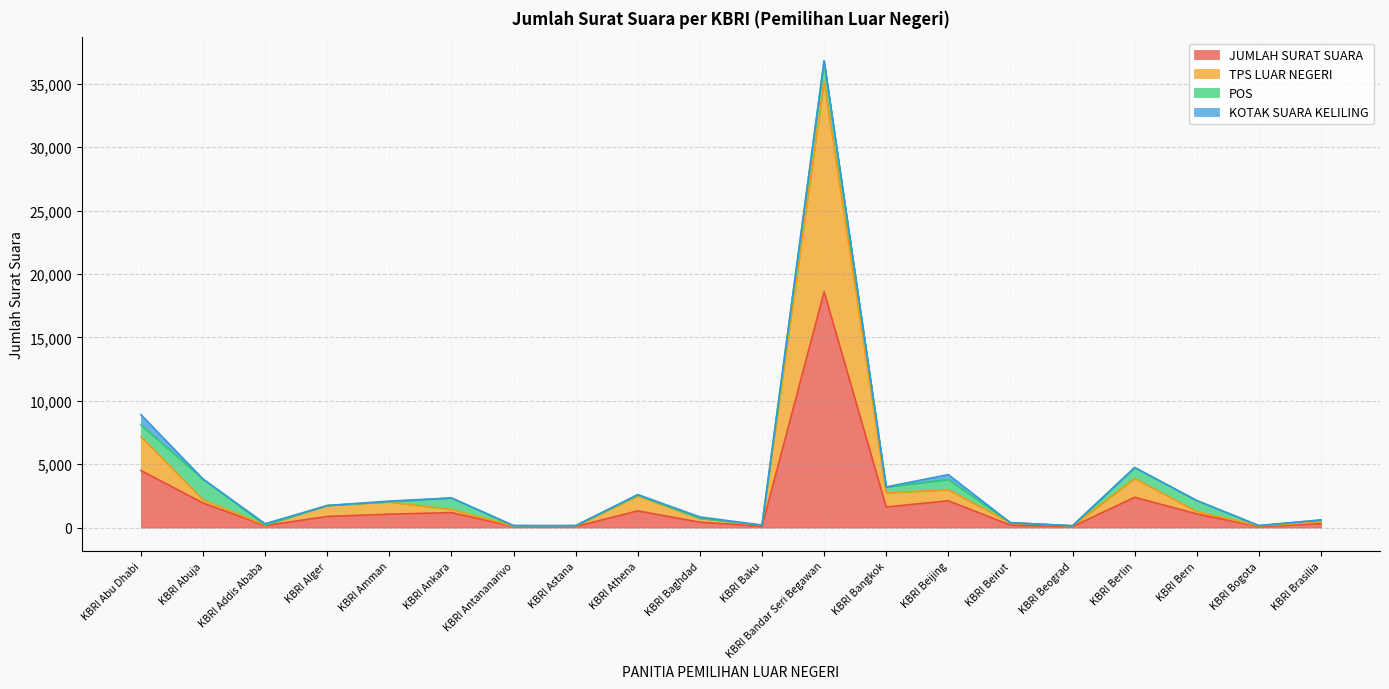

True or false: JUMLAH SURAT SUARA has more than 1 interior local peaks.

True